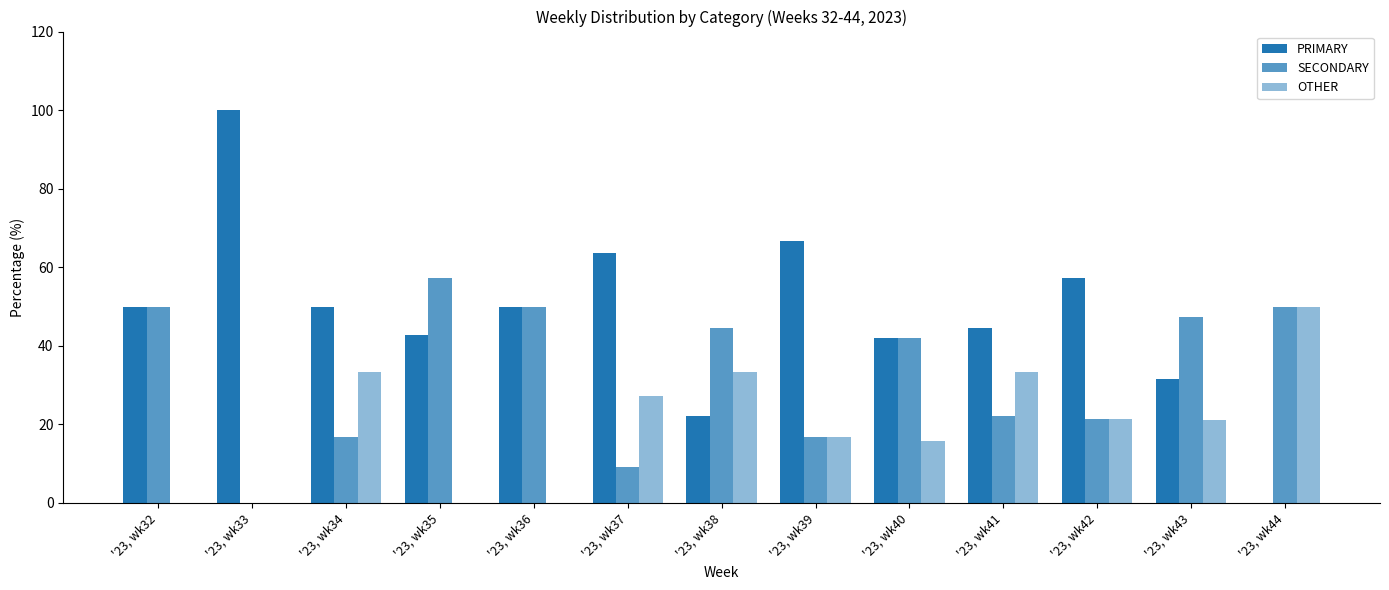

Is the value of OTHER at '23, wk43 greater than the value of PRIMARY at '23, wk44?

Yes